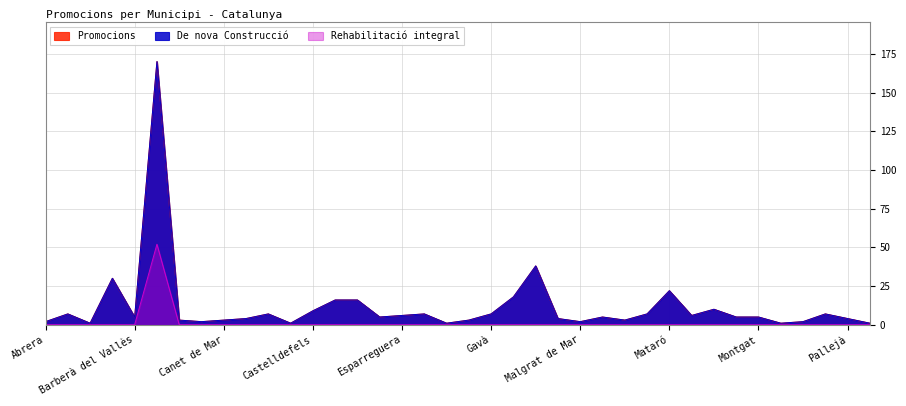

The value of Promocions at Barberà del Vallès is 5. True or false?

True